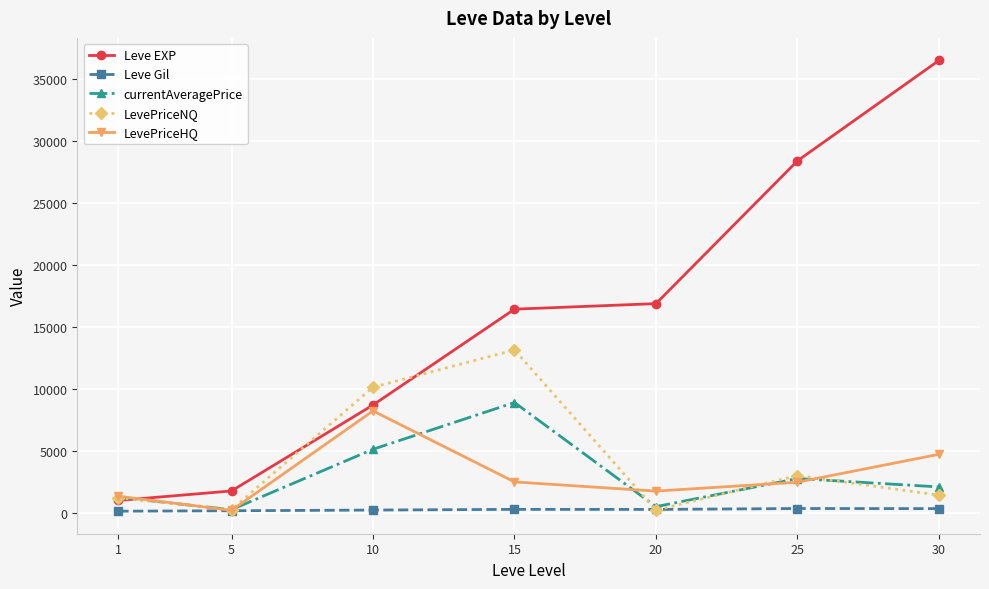

How many interior local peaks does the currentAveragePrice series have?

2